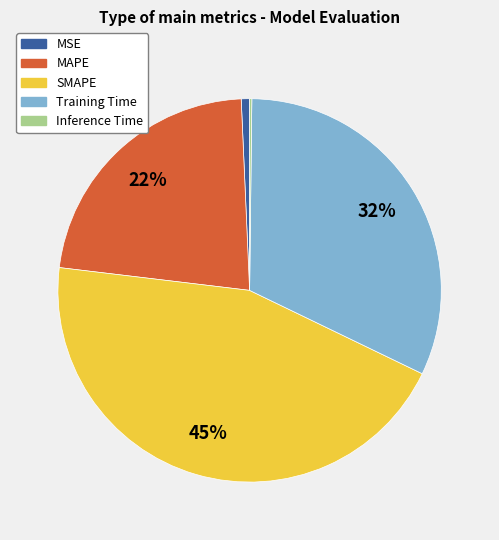

Between Training Time and MAPE, which is larger?

Training Time